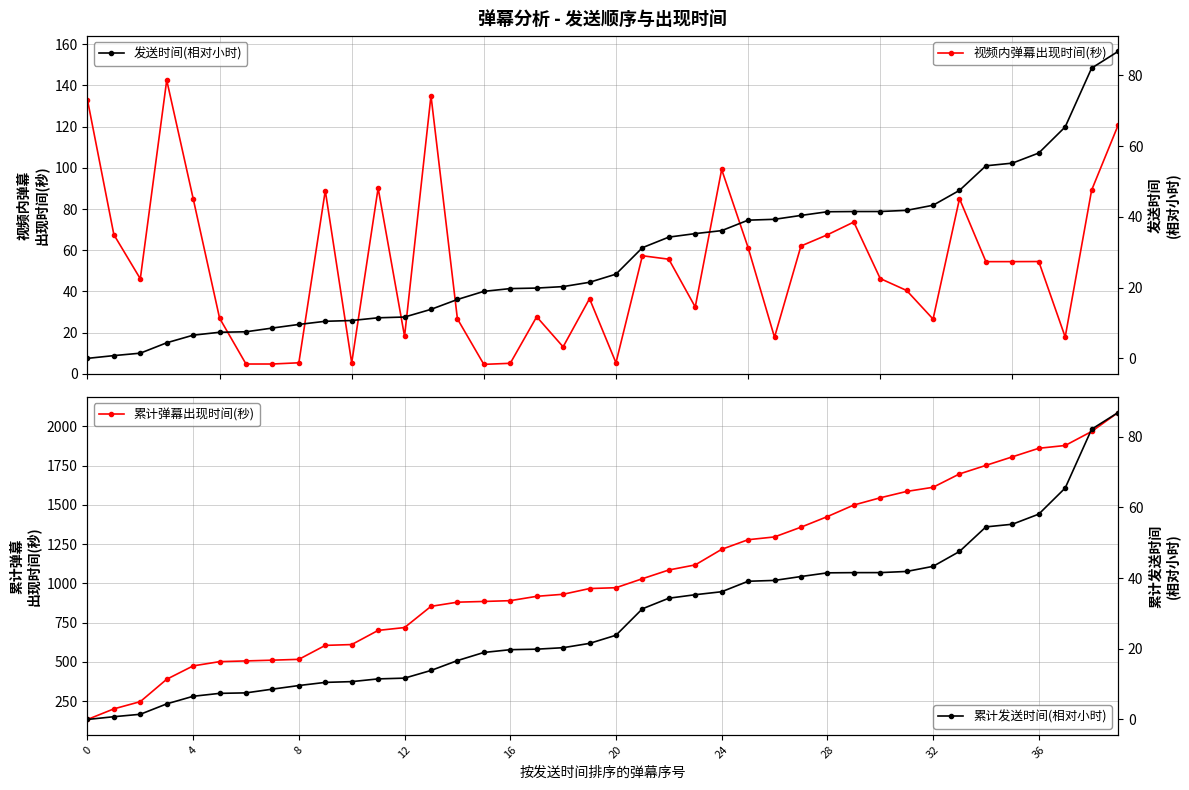

Rank the series by their maximum value, from lowest to highest.

发送时间(相对小时), 累计发送时间(相对小时), 视频内弹幕出现时间(秒), 累计弹幕出现时间(秒)